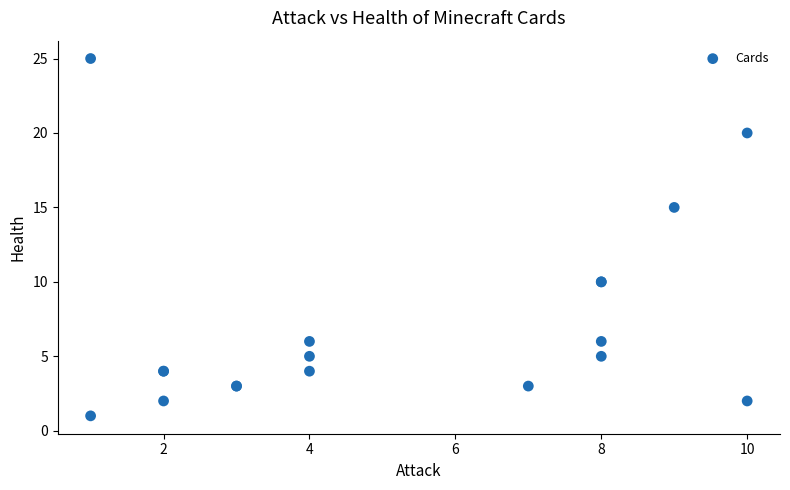

What Y value in the scatter plot is closest to 13?

15